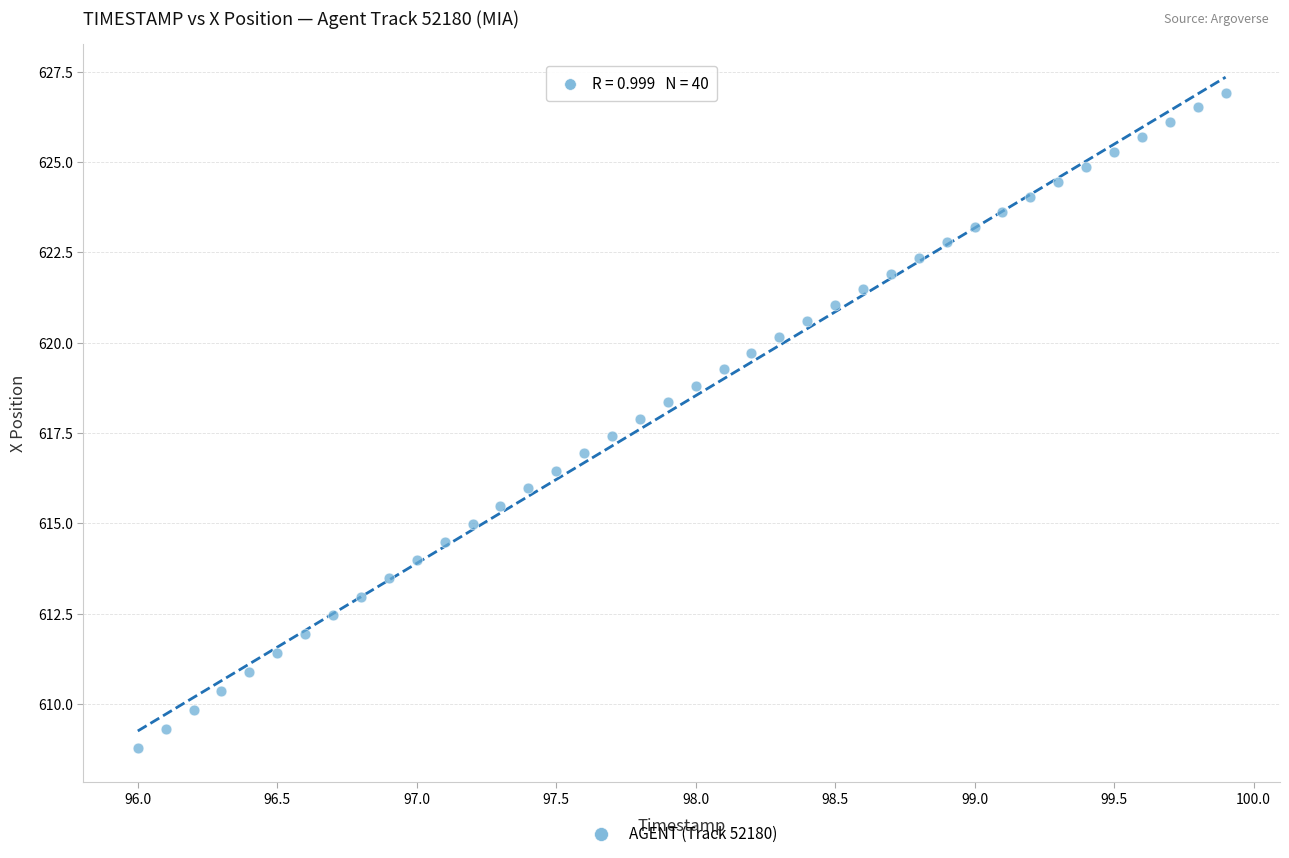

What is the range of X values (max minus min)?

3.9